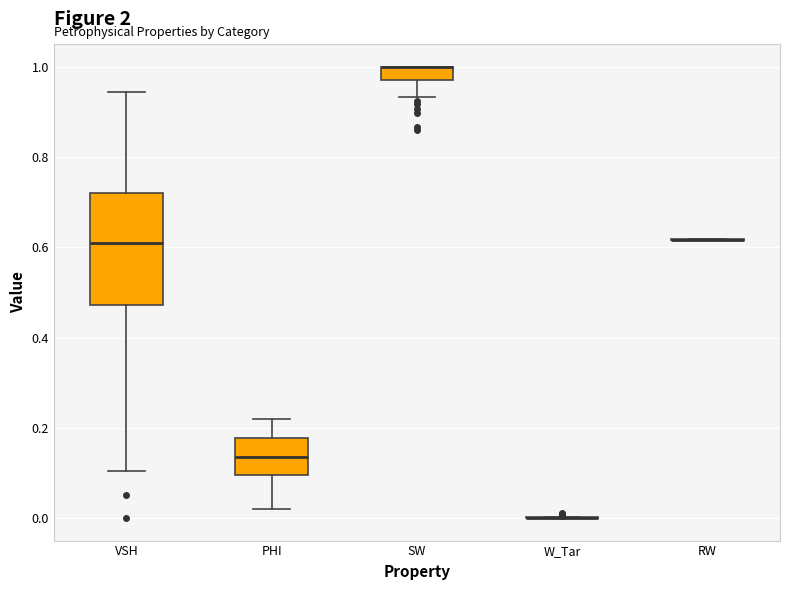

Where is the lower edge of the box for PHI on the y-axis? The values are not printed on the chart, so give them approximately, as read against the axis.

0.10